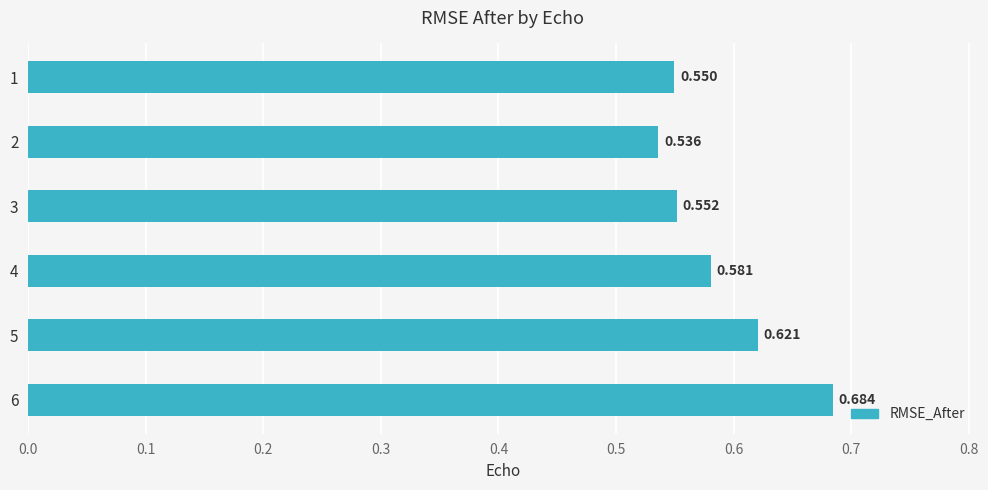

What is the maximum value shown in the chart?

0.7